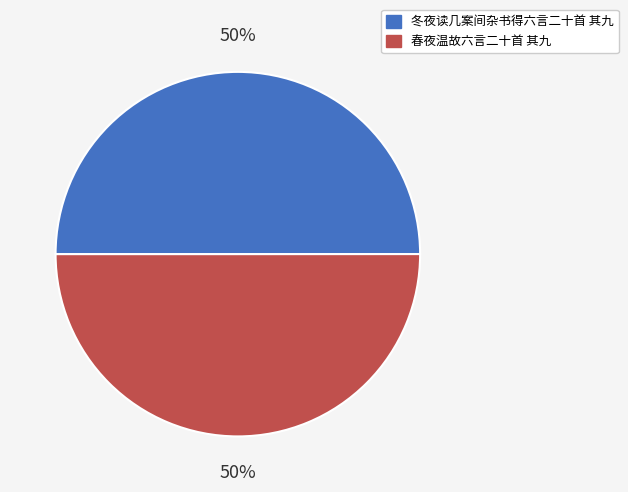

What percentage is the 冬夜读几案间杂书得六言二十首 其九 slice, to the nearest percent?

50%